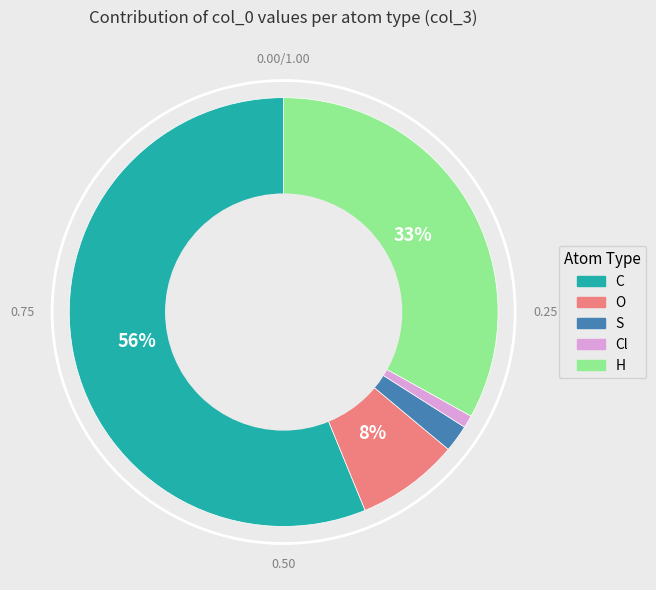

Count the number of slices in the pie.

5